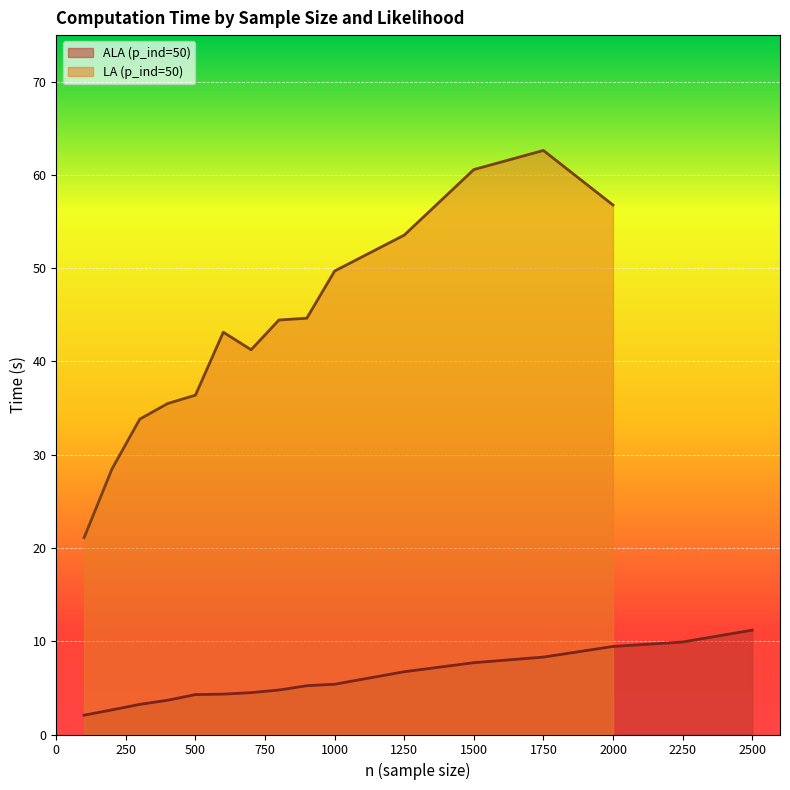

The value at 900 is 5.2. True or false?

True